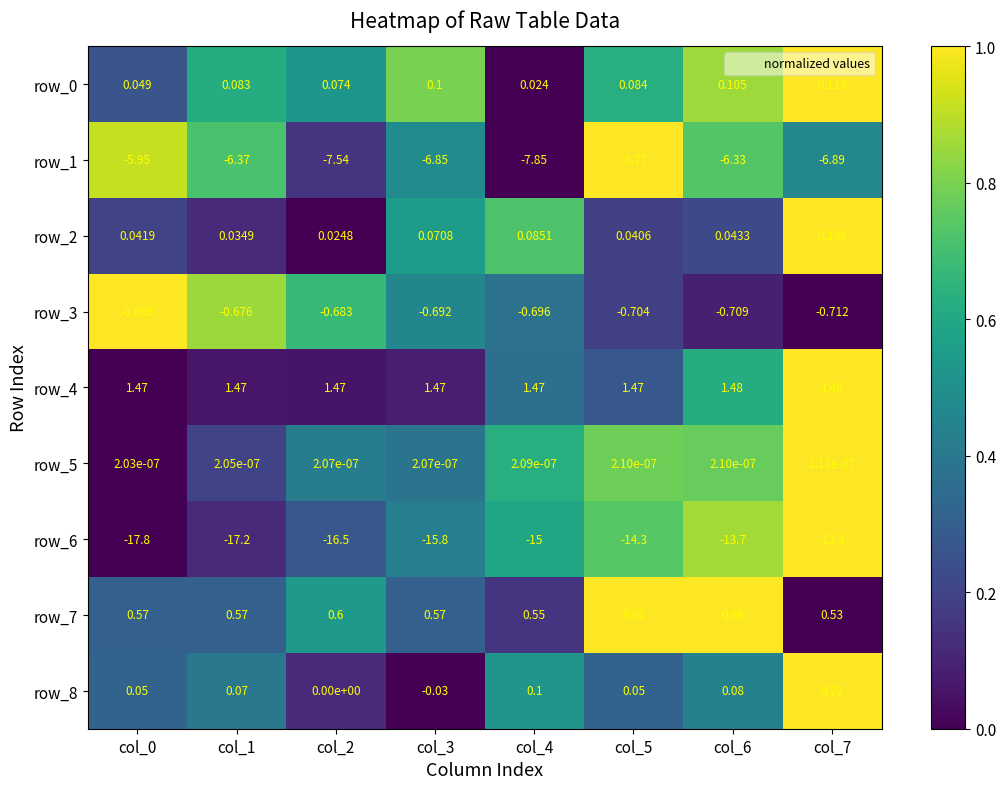

At which category is the sum across all series the highest?

col_7